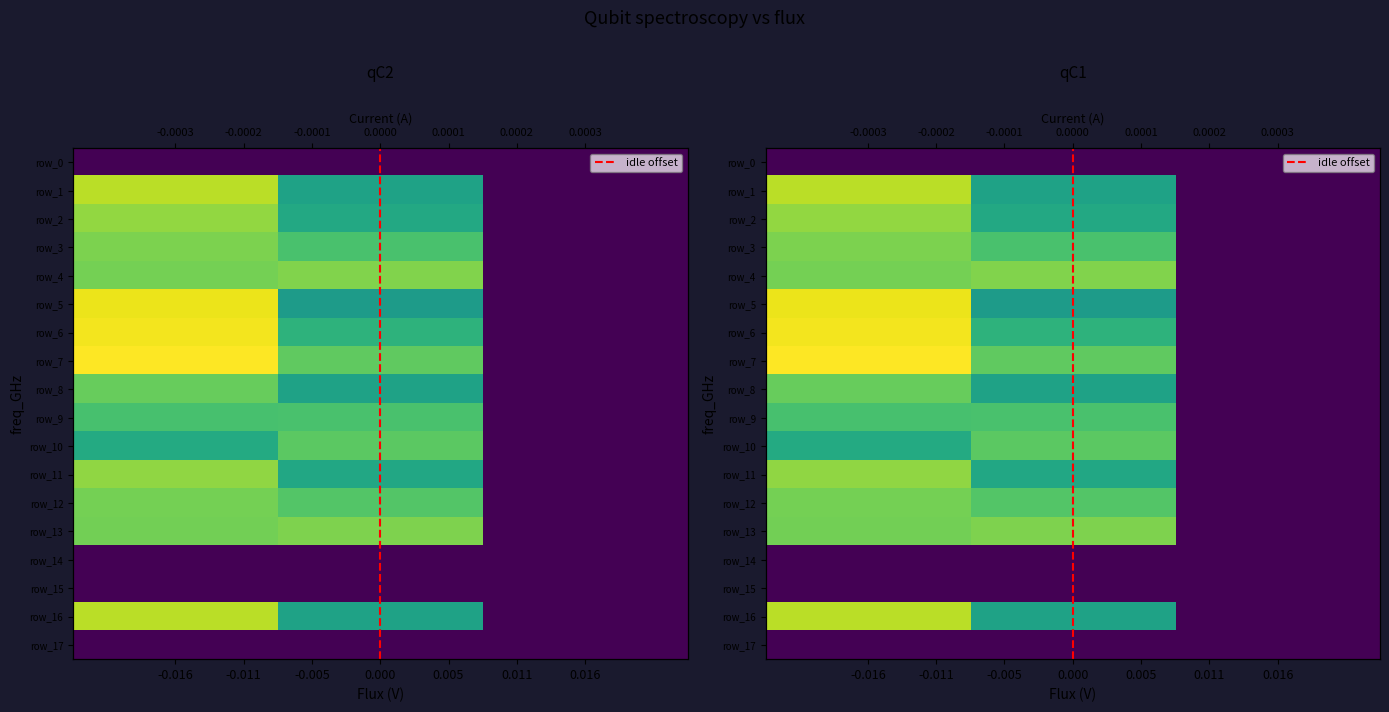

Which series has the largest total across all categories?

row_7